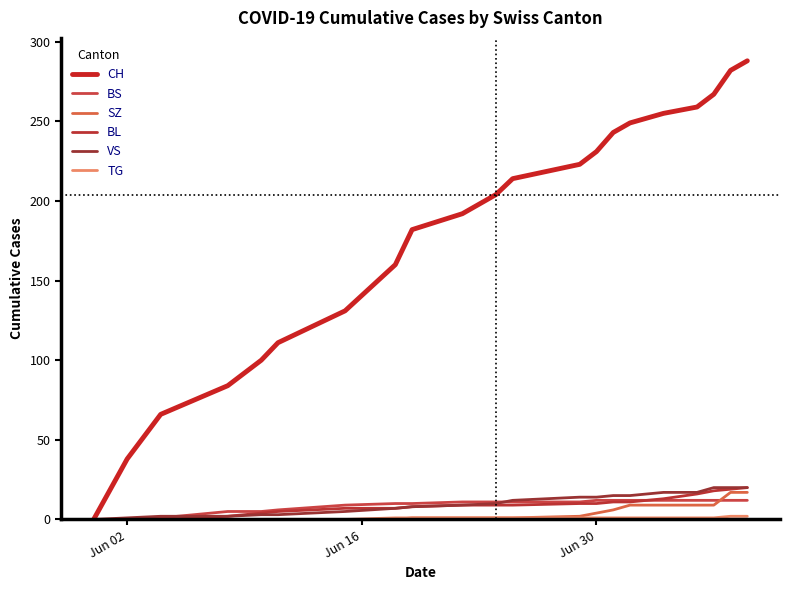

What is the sum of all SZ values?

86